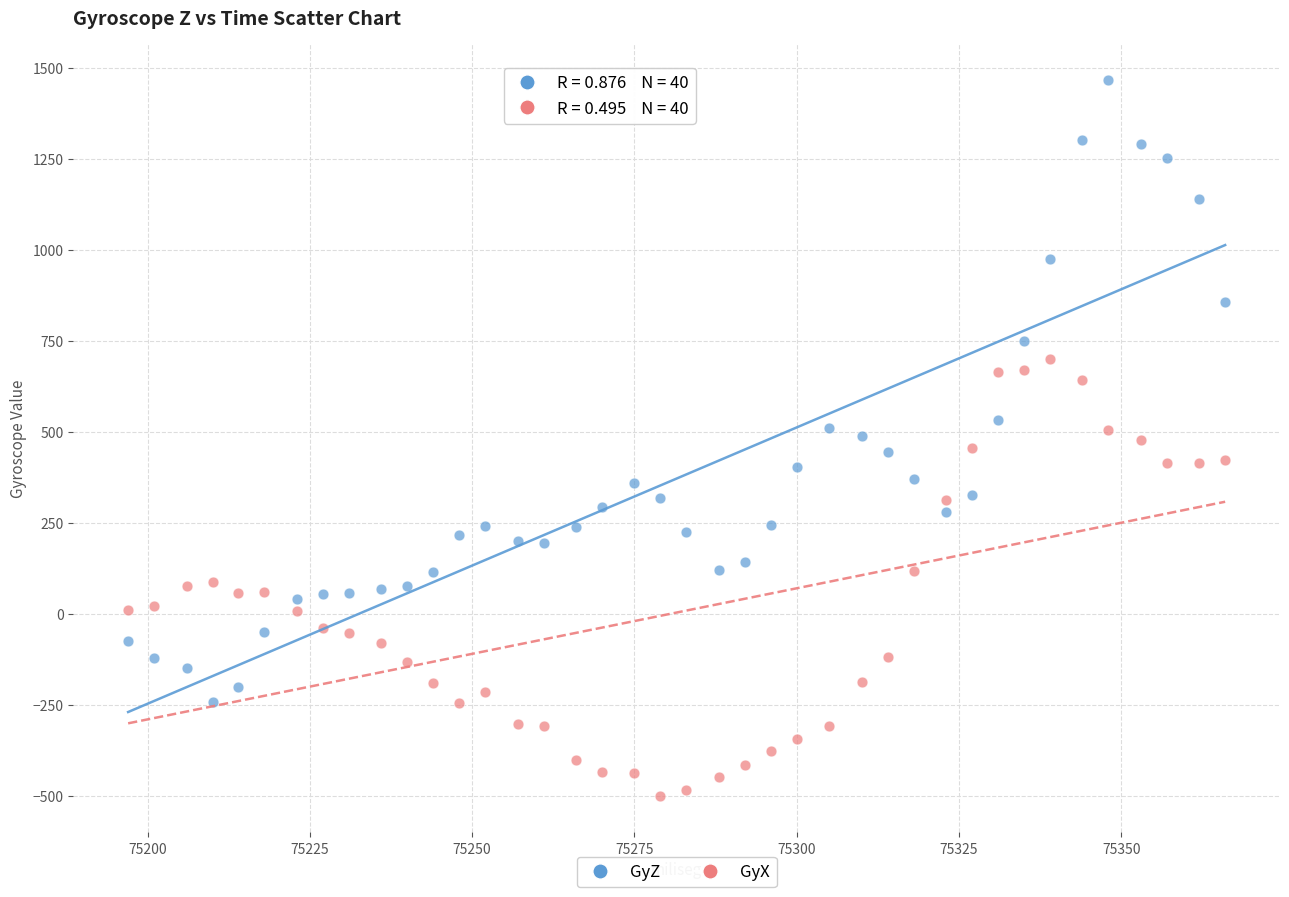

Which series contains the highest Y value?

GyZ